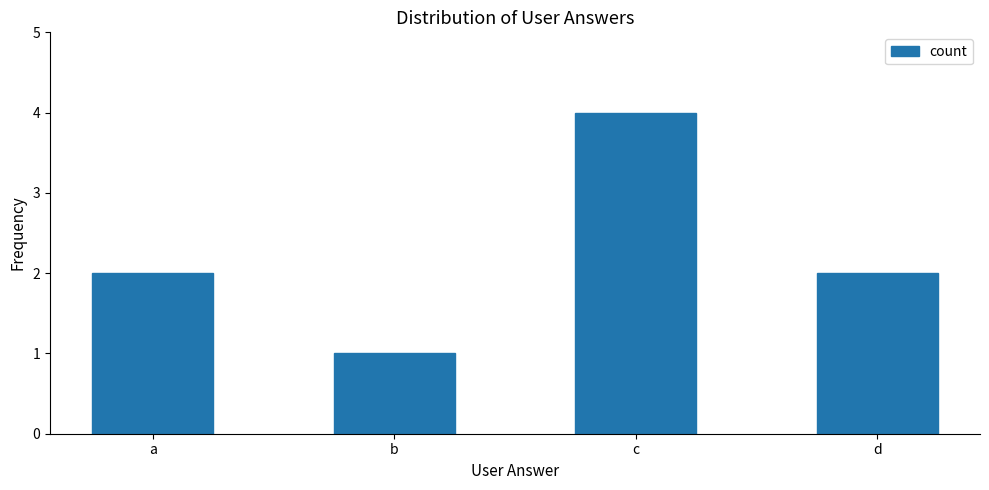

Reading left to right, list all the values displayed in this chart.

2	1	4	2